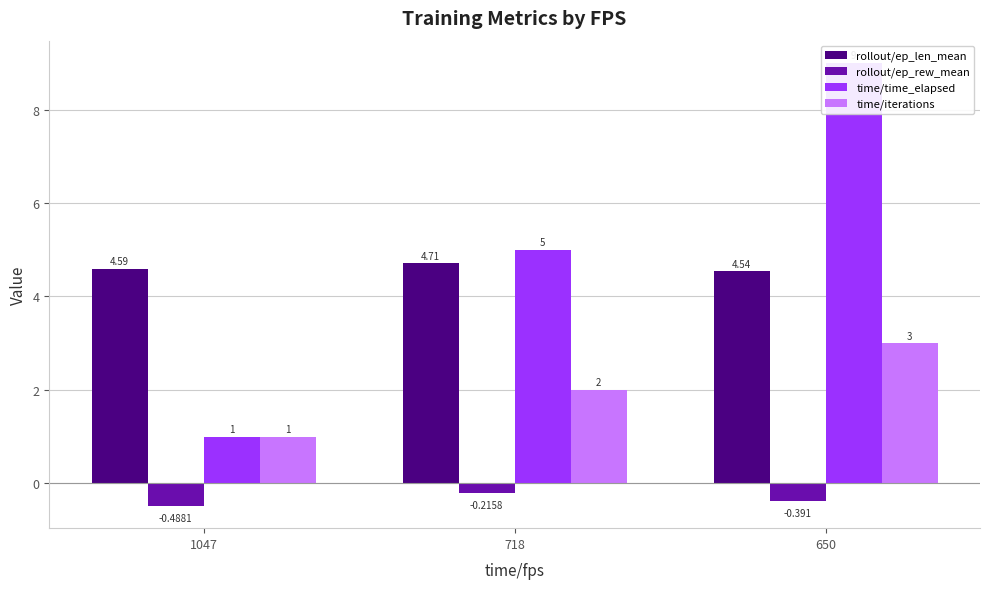

What is the lowest value of the rollout/ep_rew_mean series?

-0.5